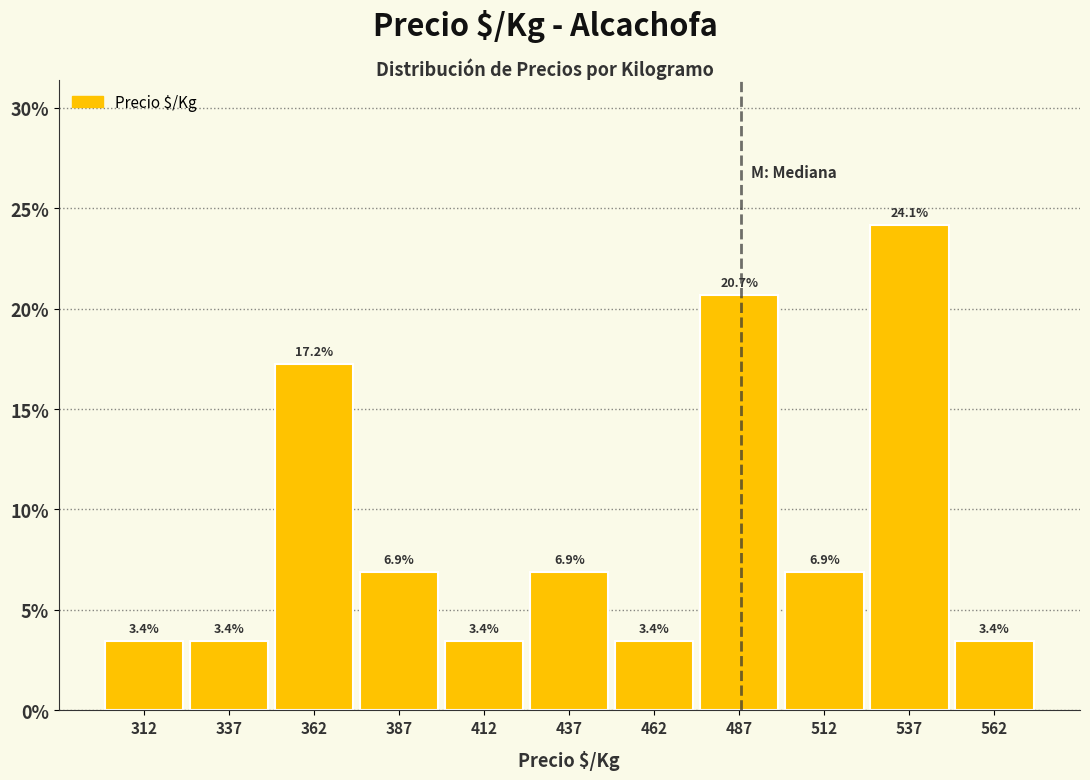

What is the height of the bar covering 300 to 325 on the x-axis?

3.4